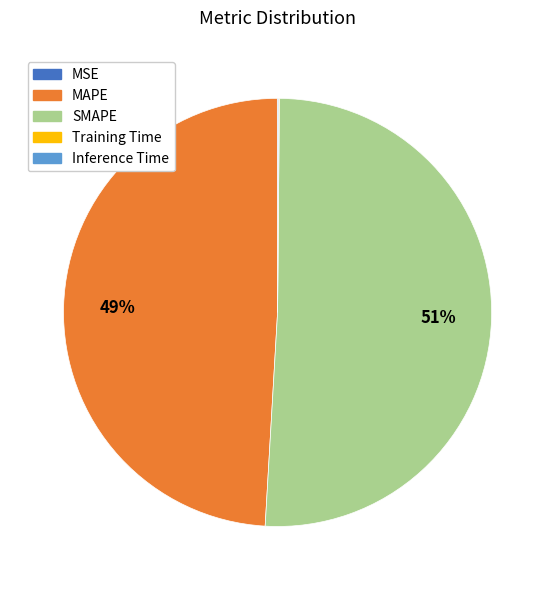

What percentage is the SMAPE slice, to the nearest percent?

51%